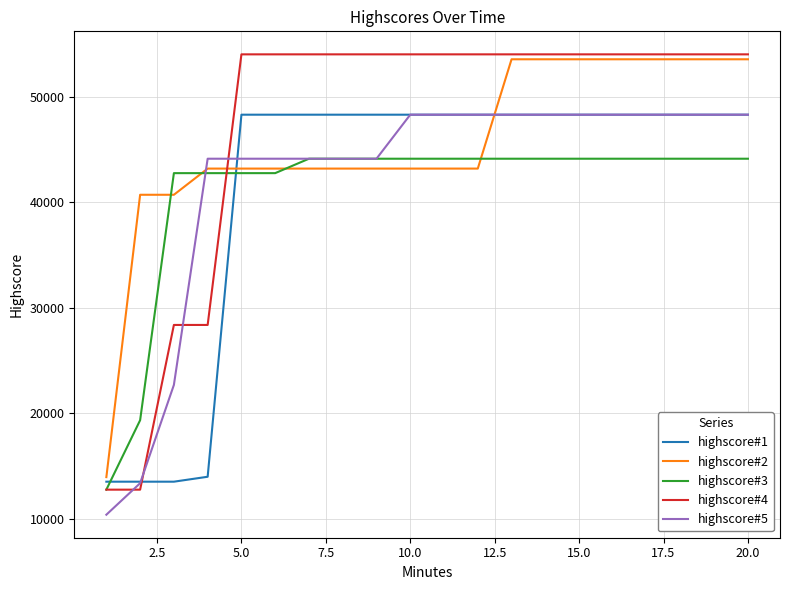

Is this an area chart (filled region under the line)?

No